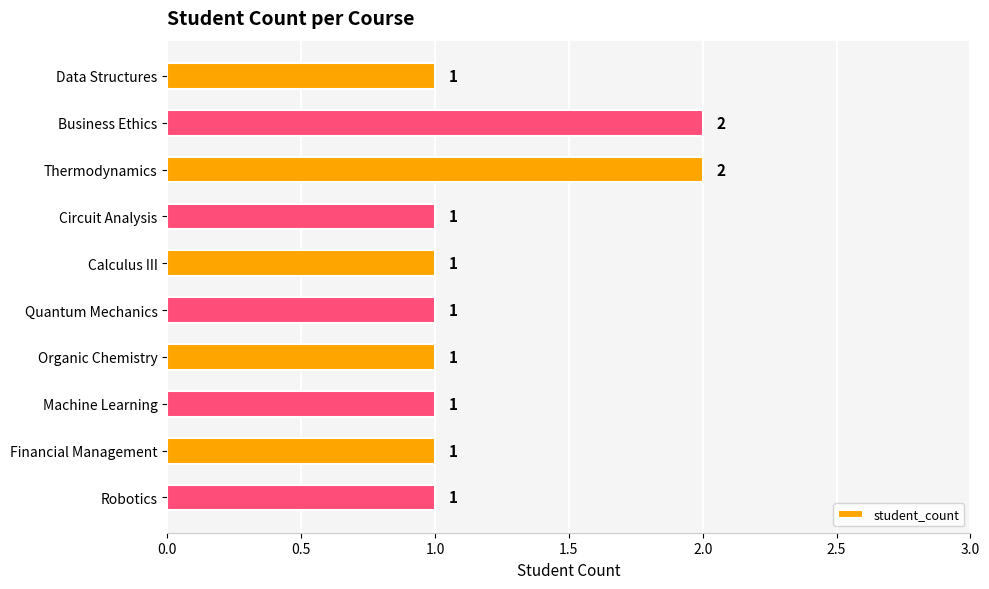

Between Thermodynamics and Machine Learning, which is larger?

Thermodynamics